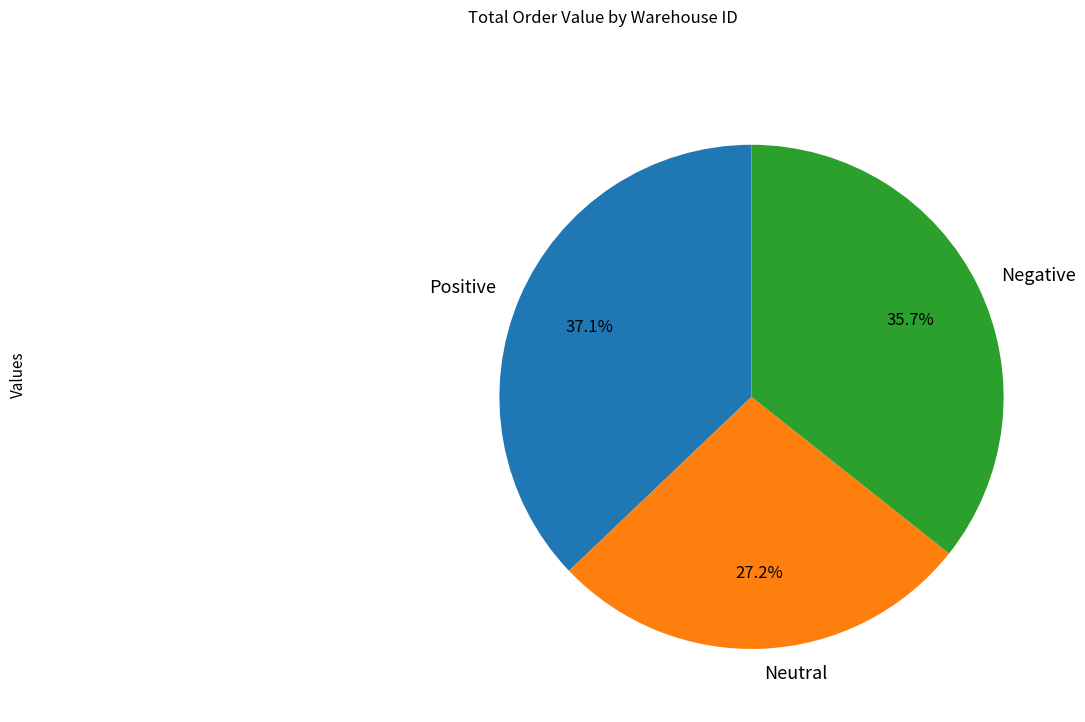

What is the largest slice in the pie chart?

Positive